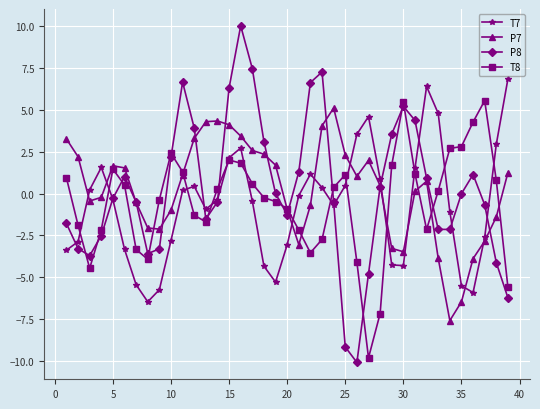

What is the value of the T8 point at the 25th from the left?

1.1